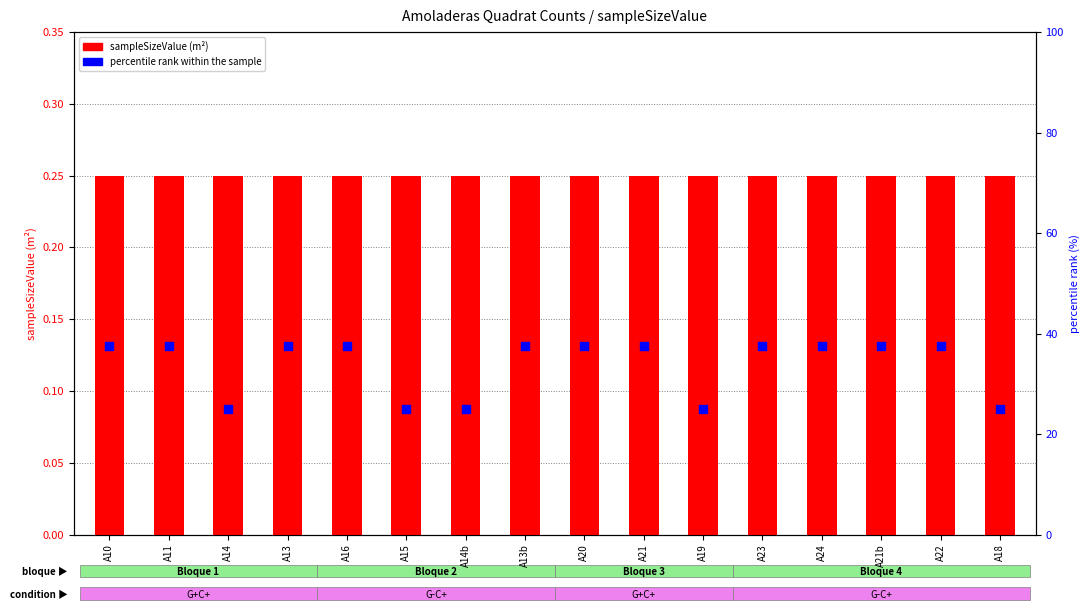

Which series has the largest Y range (max minus min)?

percentile rank within the sample